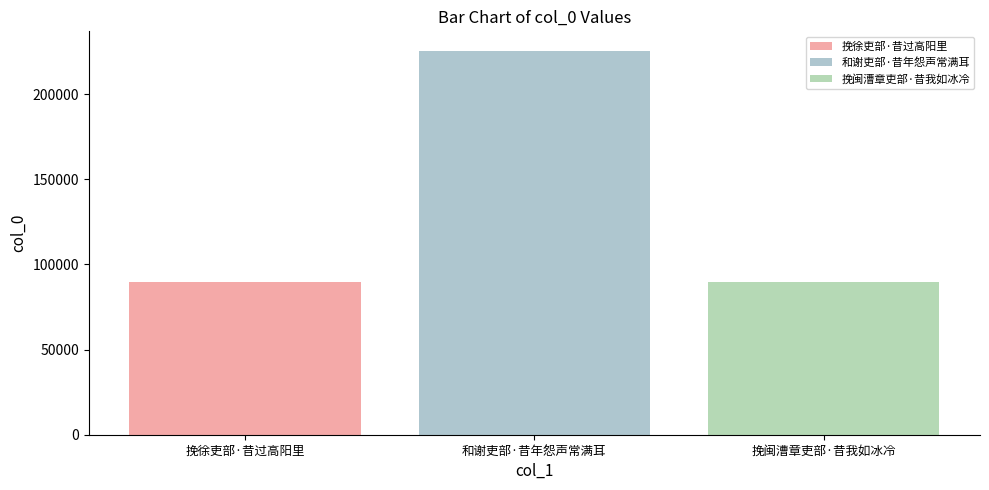

How many categories are shown in the chart?

1